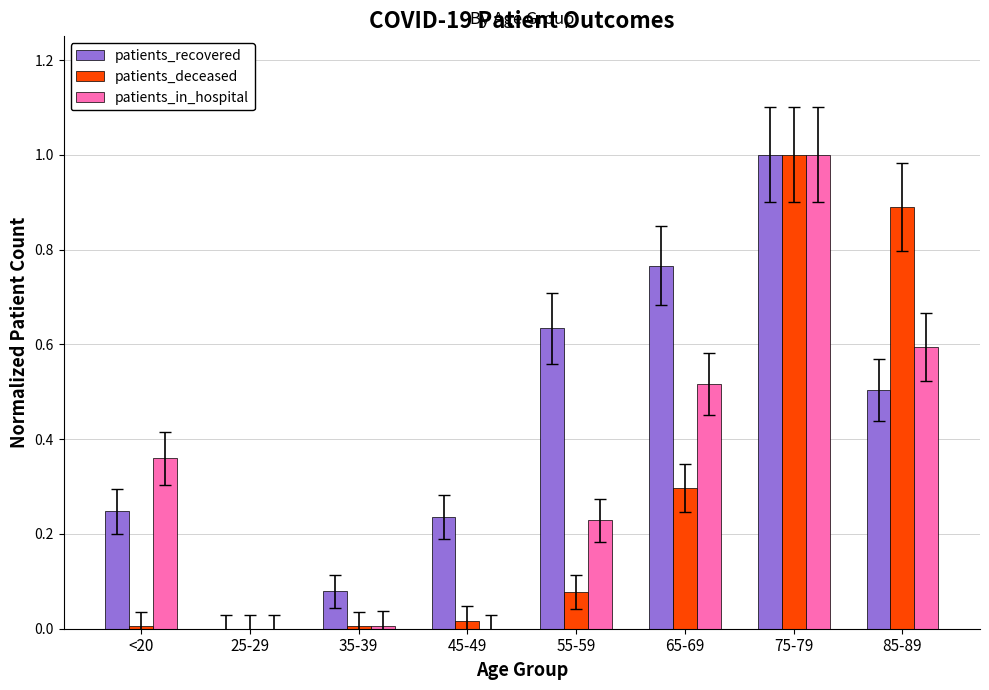

Between 25-29 and 55-59, which series saw the biggest shift?

patients_recovered